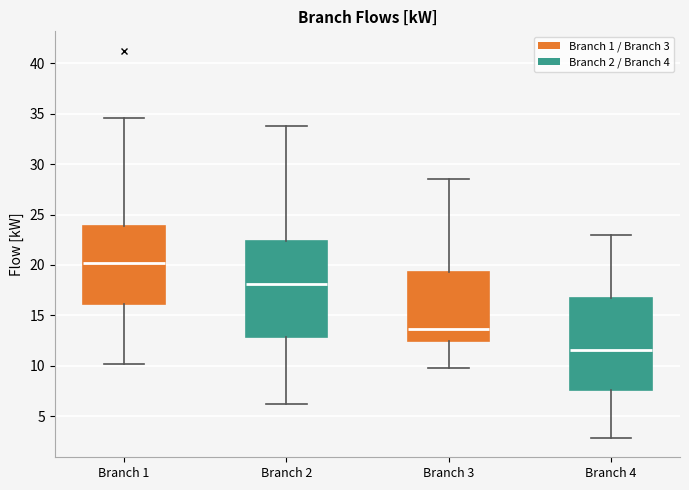

Reading left to right, transcribe this box plot: for each box, give where its median line is, the range the box spans, and where its two whiskers end, as read against the y-axis. The values are not printed on the chart, so give them approximately, as read against the axis.

Branch 1: median 20.0, box 16.0 to 24.0, whiskers 10.0 to 34.5
Branch 2: median 18.0, box 13.0 to 22.5, whiskers 6.0 to 33.5
Branch 3: median 13.5, box 12.5 to 19.5, whiskers 10.0 to 28.5
Branch 4: median 11.5, box 7.5 to 17.0, whiskers 3.0 to 23.0